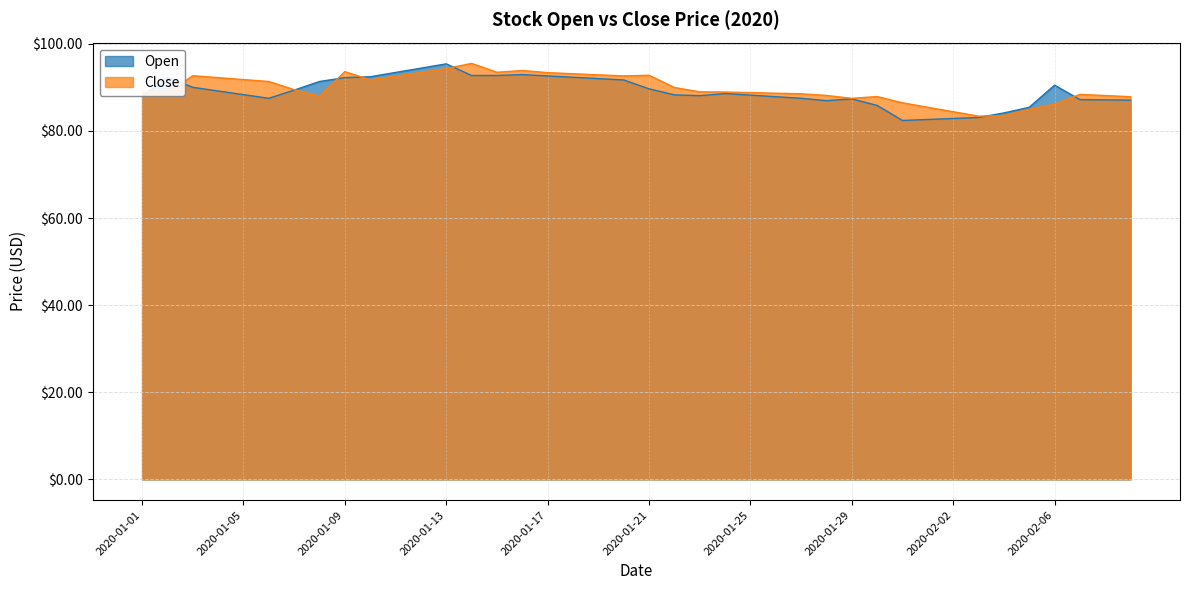

What is the sum of the Close values at 2020-01-12 and 2020-01-05?

185.2